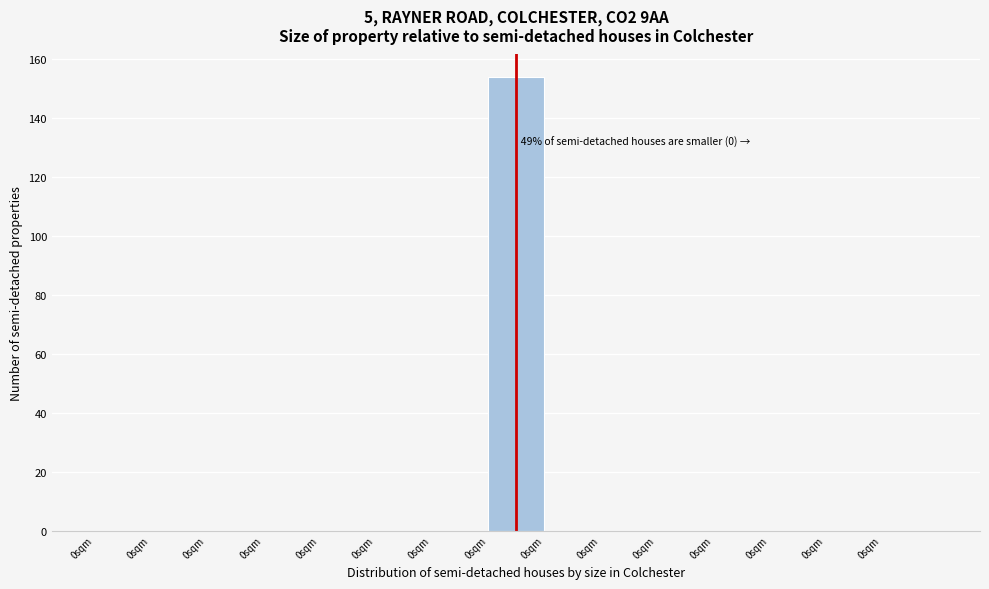

How many distinct data groups are displayed?

1